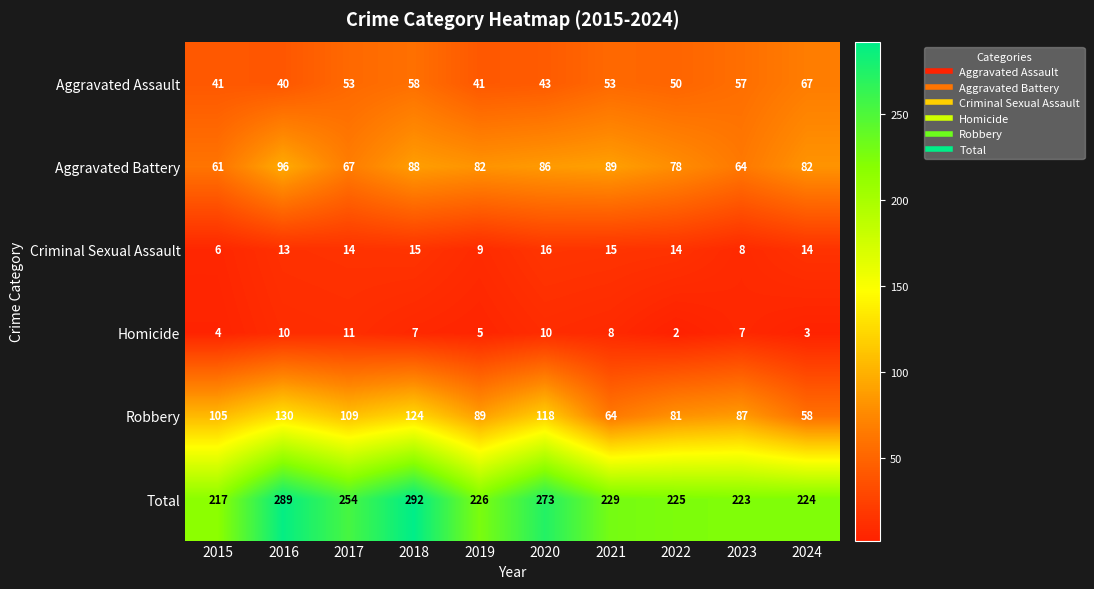

Which series has the largest total across all categories?

Total